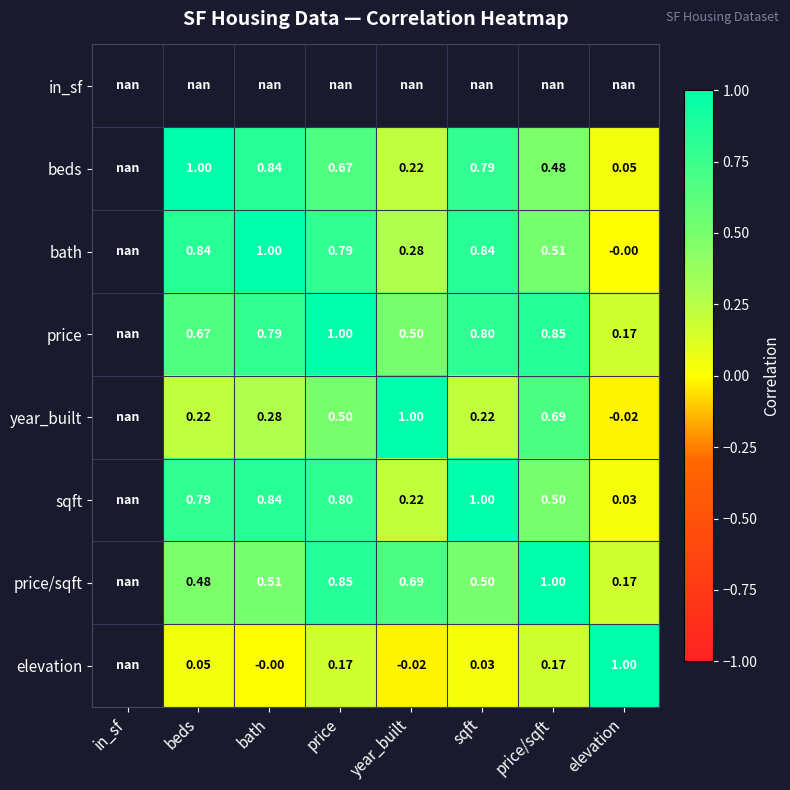

Which has a higher value, bath or price?

price